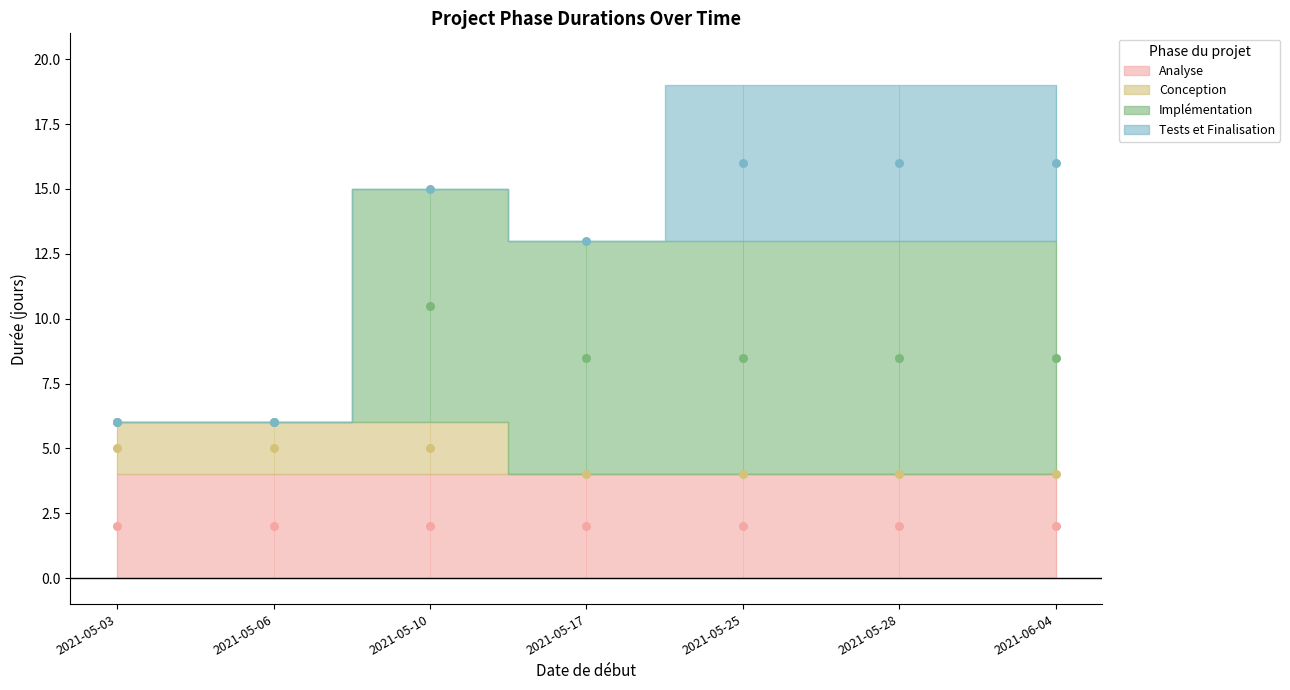

At how many categories does at least one series exceed 7?

5